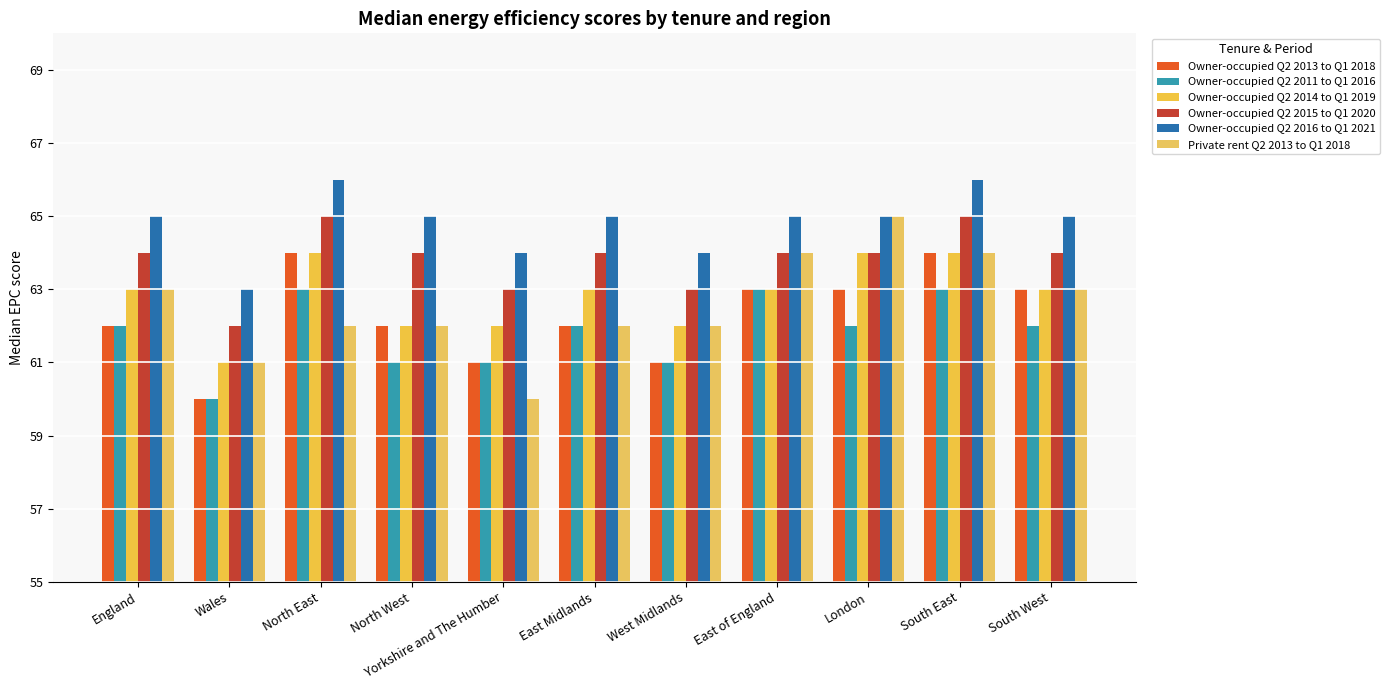

How many categories are shown in the chart?

11